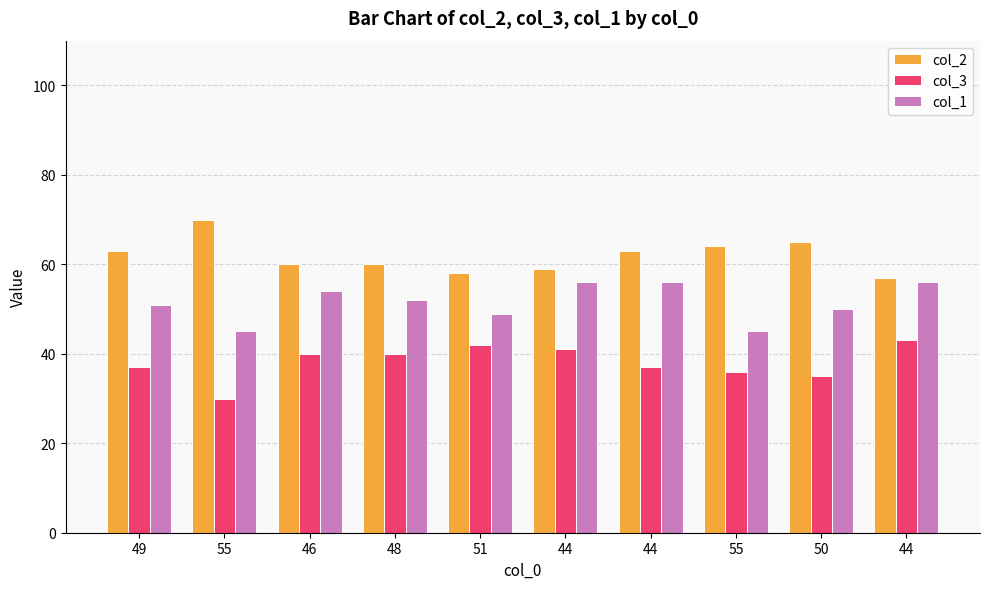

What is the difference between the maximum and second lowest values in the col_1 series?

11